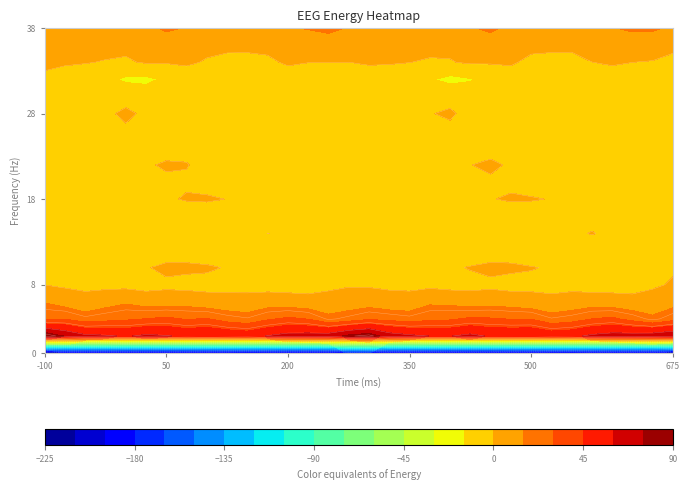

Reading left to right, what are all the values shown in this chart?

row_0: -222.5	-209.7	-208.6	-206.9	-210.0	-211.2	-211.8	-209.0	-207.8	-204.6	-201.7	-203.8	-208.8	-208.3	-207.3	-194.6	-196.4	-210.6	-207.2	-208.4	-210.4	-211.9	-211.0	-208.2	-207.2	-203.2	-201.6	-205.9	-209.4	-207.5	-206.1	-216.9
row_1: 87.7	73.9	63.5	61.9	58.6	62.8	61.2	57.1	59.6	56.8	54.5	60.9	65.7	66.6	68.0	78.5	83.7	67.8	63.2	59.8	59.5	63.9	58.4	58.4	59.1	54.9	56.7	63.1	66.2	67.0	69.0	73.6
row_2: 27.6	29.3	22.6	25.4	27.8	30.3	32.5	29.1	30.7	24.1	20.9	28.1	32.5	29.5	18.5	22.4	27.9	25.9	22.9	26.9	28.1	32.2	31.1	29.5	29.6	20.8	23.8	30.0	32.8	25.2	17.4	24.9
row_3: 14.0	8.8	3.7	9.4	13.1	8.4	8.5	9.4	5.8	4.6	4.8	7.8	6.8	4.7	6.0	7.1	8.5	5.1	5.1	12.3	11.3	7.9	9.6	8.2	5.2	4.2	6.0	7.9	6.0	4.5	6.7	9.6
row_4: -0.2	-2.2	-2.4	-3.8	-4.2	-5.2	-3.5	-4.8	-4.4	-4.1	-4.4	-5.7	-6.1	-5.5	-3.4	-1.3	-1.7	-2.4	-3.1	-3.4	-5.1	-4.4	-3.5	-5.1	-3.6	-4.8	-4.2	-6.4	-5.5	-5.4	-2.3	1.5
row_5: -8.7	-3.6	-0.2	-2.2	-1.7	-1.3	4.2	3.1	2.0	-0.9	-0.8	-2.9	-0.7	-0.6	-1.5	-2.6	-4.7	-0.7	-1.6	-1.7	-1.9	0.8	4.2	2.7	0.8	-1.2	-1.3	-2.5	-0.3	-1.2	-1.9	-1.7
row_6: -10.0	-11.4	-9.9	-8.5	-8.5	-8.0	-10.4	-7.8	-9.5	-11.8	-13.0	-11.0	-7.5	-5.3	-7.5	-8.3	-10.3	-10.6	-9.5	-8.7	-7.8	-9.0	-9.7	-7.7	-10.9	-12.6	-12.3	-10.0	-5.9	-6.2	-8.5	-10.6
row_7: -2.6	-1.5	-2.0	-6.9	-3.1	-4.5	-4.4	-1.7	-6.7	-4.8	-4.7	0.1	-1.3	-7.7	-8.5	-7.2	-4.1	-0.7	-4.2	-6.7	-2.2	-5.8	-2.6	-3.3	-6.8	-4.4	-3.4	1.0	-4.1	-8.4	-9.3	-12.2
row_8: -13.6	-12.7	-10.9	-12.2	-11.1	-14.0	-14.5	-13.4	-12.0	-8.6	-10.6	-8.0	-8.0	-10.8	-11.1	-11.0	-11.9	-10.9	-11.6	-12.2	-11.4	-14.7	-14.2	-13.2	-10.5	-8.8	-10.4	-7.2	-9.5	-10.9	-11.4	-14.9
row_9: -6.2	-1.9	-1.7	-1.2	-5.0	-5.7	-2.6	1.7	2.5	-0.4	-2.5	-5.4	-3.4	-0.8	-1.9	-3.4	-2.8	-0.3	-1.5	-2.4	-5.8	-4.7	-0.9	2.3	1.4	-0.8	-4.2	-4.8	-2.3	-0.9	-2.4	-5.3
row_10: -7.4	-6.1	-4.3	-4.3	-6.5	-5.8	-4.2	-2.6	-7.2	-6.6	-4.6	-6.5	-4.9	-3.0	-6.3	-7.6	-6.3	-4.4	-4.0	-5.0	-6.7	-5.2	-3.0	-4.2	-8.0	-5.3	-5.3	-6.4	-3.5	-3.8	-7.2	-5.1
row_11: -3.8	-5.0	-5.2	-3.8	-3.8	-2.6	2.9	0.9	-6.4	-6.5	-4.5	-3.7	-2.0	-2.5	-2.2	-4.0	-3.3	-5.0	-4.4	-3.7	-3.9	-0.4	3.6	-2.3	-7.2	-5.8	-4.0	-3.1	-1.8	-2.0	-2.7	-2.0
row_12: -6.2	-10.7	-13.3	-9.6	-8.8	-12.8	-8.9	-4.9	-5.0	-11.0	-9.4	-9.6	-11.1	-12.4	-10.9	-6.2	-5.3	-12.7	-12.1	-8.1	-10.8	-11.8	-7.0	-4.3	-6.9	-11.5	-8.7	-10.4	-11.6	-11.9	-9.8	-4.8
row_13: -2.1	-4.1	-3.8	-0.7	-1.4	-5.9	-8.3	-6.7	-3.8	-3.5	-2.3	-5.8	-5.8	-3.1	-4.5	-4.6	-3.7	-5.2	-2.1	-0.3	-2.9	-7.1	-8.4	-5.3	-4.0	-2.3	-3.9	-6.2	-4.8	-3.0	-5.0	-1.2
row_14: -13.0	-10.8	-3.5	-1.7	1.7	-1.7	-7.1	-10.5	-11.9	-10.3	-5.9	-8.9	-10.7	-7.0	-6.4	-11.4	-12.2	-8.2	-2.2	-0.6	1.8	-4.2	-8.5	-11.5	-11.8	-7.8	-7.1	-9.8	-10.6	-4.9	-9.1	-10.1
row_15: -9.5	-9.0	-2.8	-1.8	-3.2	-6.7	-9.5	-8.7	-7.4	-4.8	-1.3	-3.5	-4.6	-2.9	-3.8	-4.3	-6.4	-7.2	-1.4	-2.6	-4.0	-8.1	-9.6	-8.2	-6.9	-2.6	-1.8	-4.5	-4.2	-2.7	-4.8	-4.4
row_16: -4.1	-7.5	-9.2	-11.0	-17.7	-18.4	-12.4	-9.1	-9.5	-9.4	-8.1	-7.9	-6.5	-5.9	-9.5	-11.1	-8.5	-8.9	-9.5	-13.6	-19.2	-16.0	-11.0	-8.8	-10.2	-8.6	-8.2	-7.4	-5.8	-7.1	-11.2	-14.3
row_17: 4.1	1.9	0.8	-0.9	-1.5	1.2	1.0	2.5	-1.5	-6.1	-5.5	-2.3	1.7	0.2	0.3	-0.0	1.8	1.3	0.2	-1.6	-0.7	1.6	1.3	2.2	-4.1	-6.5	-4.7	-0.1	1.4	0.1	-0.7	-4.4
row_18: 2.3	1.6	2.8	4.8	2.8	3.6	6.6	7.3	4.1	5.1	4.2	3.3	6.7	5.6	7.8	7.0	6.0	2.1	4.0	4.3	2.6	4.2	7.8	5.9	4.5	4.9	3.3	4.5	6.7	6.3	6.9	4.0
row_19: 4.7	9.5	11.5	9.4	8.2	11.5	17.4	14.2	9.3	13.2	14.8	13.8	14.0	15.9	18.3	14.0	9.7	11.3	11.3	8.8	8.8	13.8	17.6	11.5	10.2	14.8	14.1	13.7	14.3	17.6	17.0	12.6